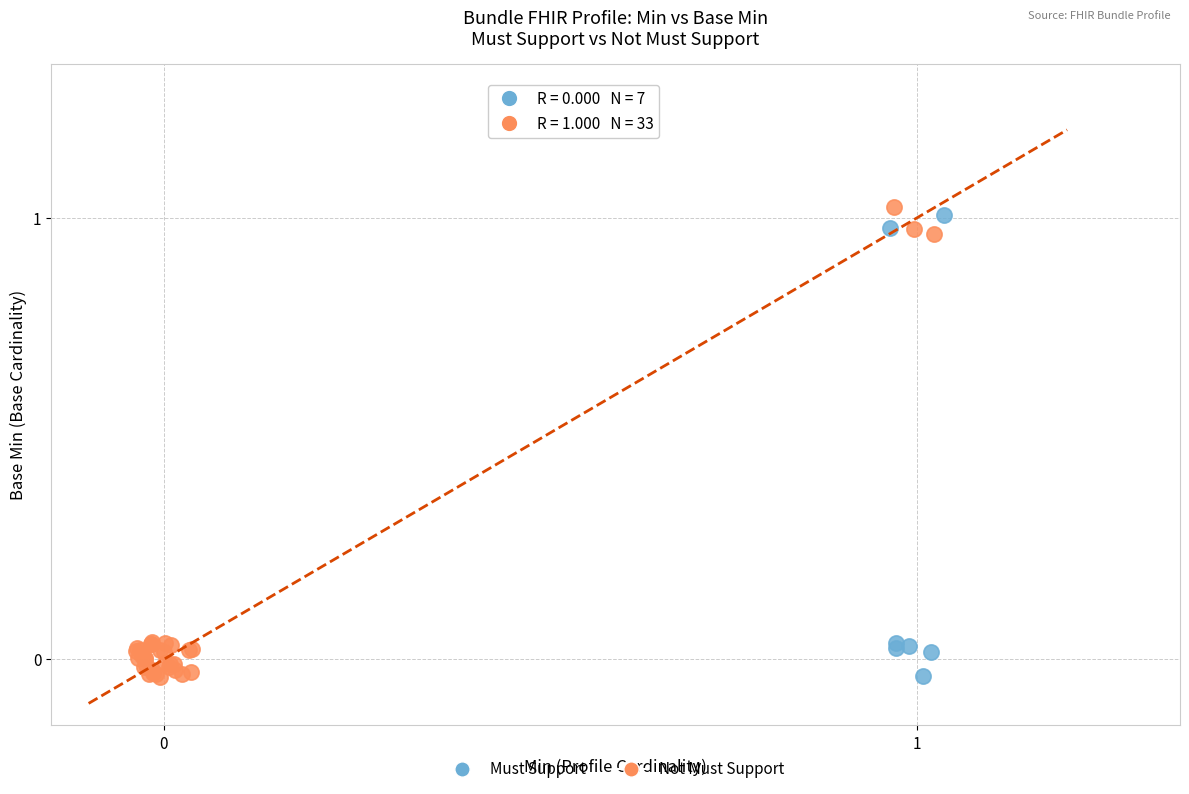

What are all the series names shown in the legend?

Must Support, Not Must Support